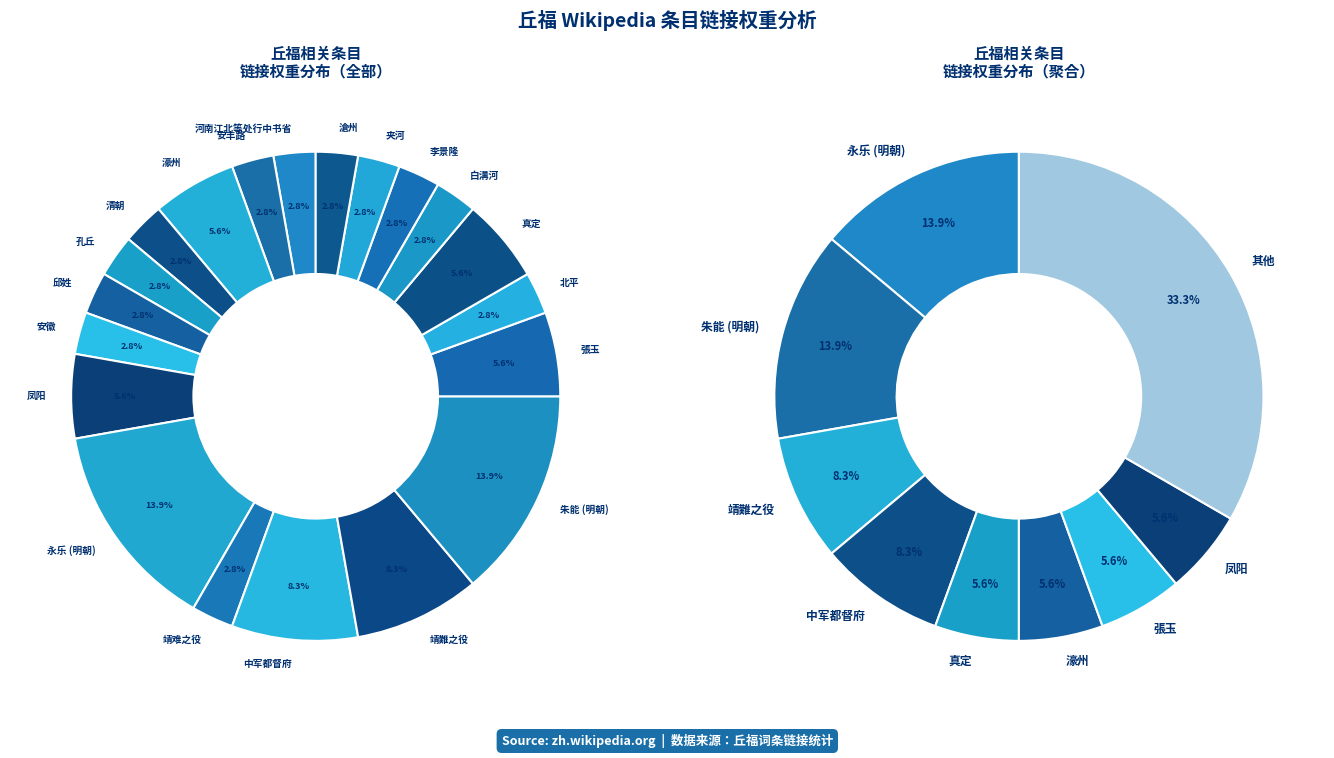

What is the total percentage of 靖難之役 and 張玉?

13.9%